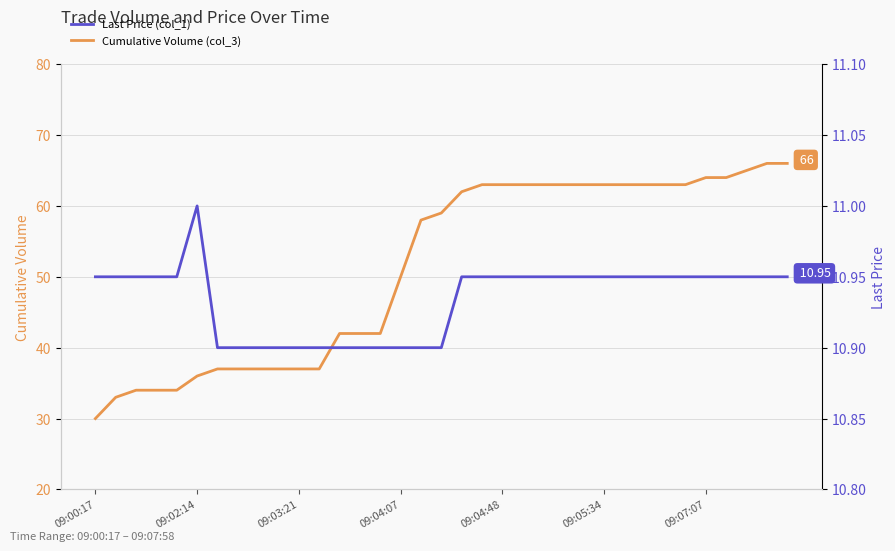

What position from the right is 31?

4